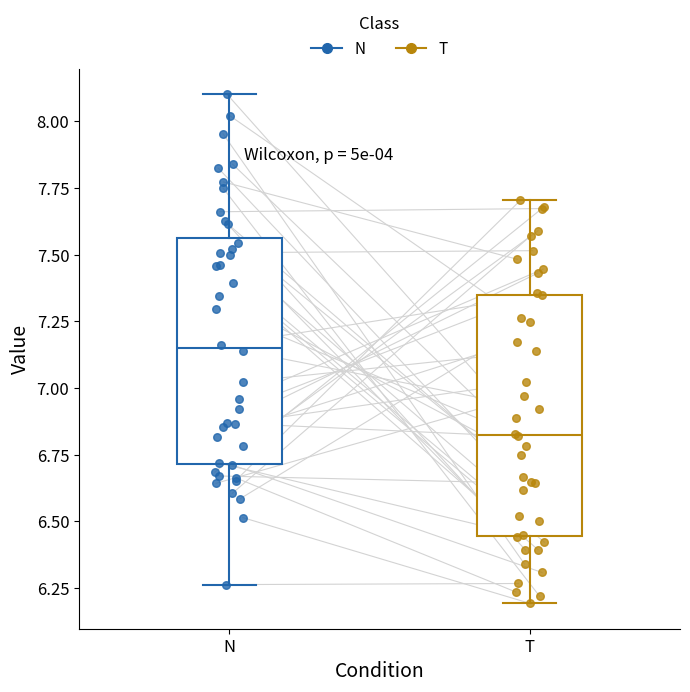

Reading left to right, transcribe this box plot: for each box, give where its median line is, the range the box spans, and where its two whiskers end, as read against the y-axis. The values are not printed on the chart, so give them approximately, as read against the axis.

N: median 7.15, box 6.70 to 7.55, whiskers 6.25 to 8.10
T: median 6.80, box 6.45 to 7.35, whiskers 6.20 to 7.70